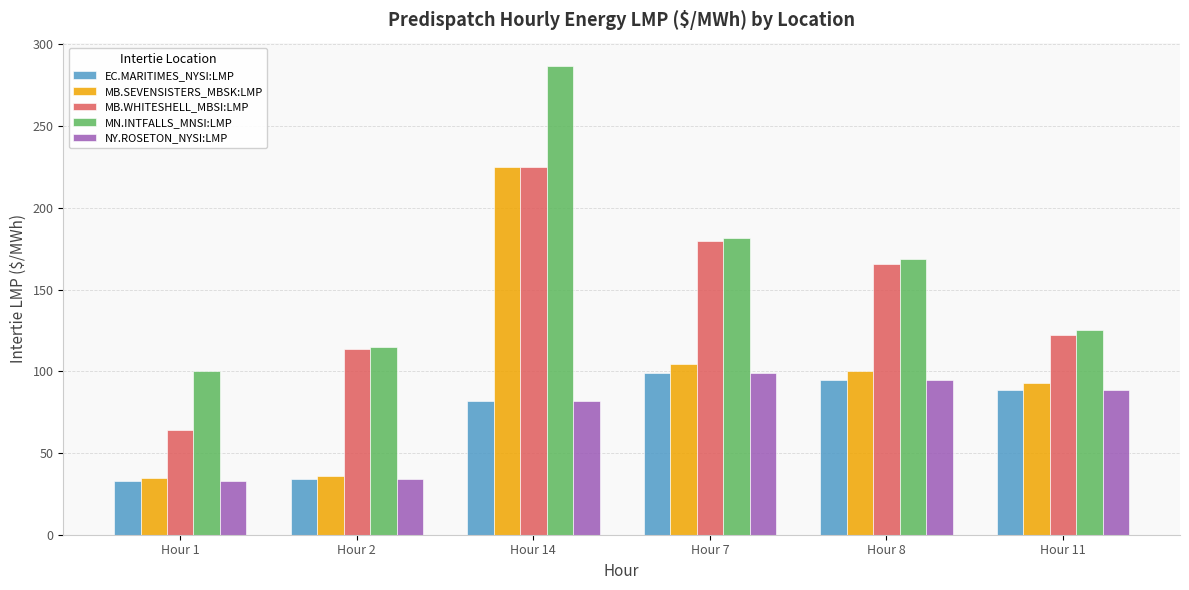

Which series has the largest range (max minus min)?

MB.SEVENSISTERS_MBSK:LMP